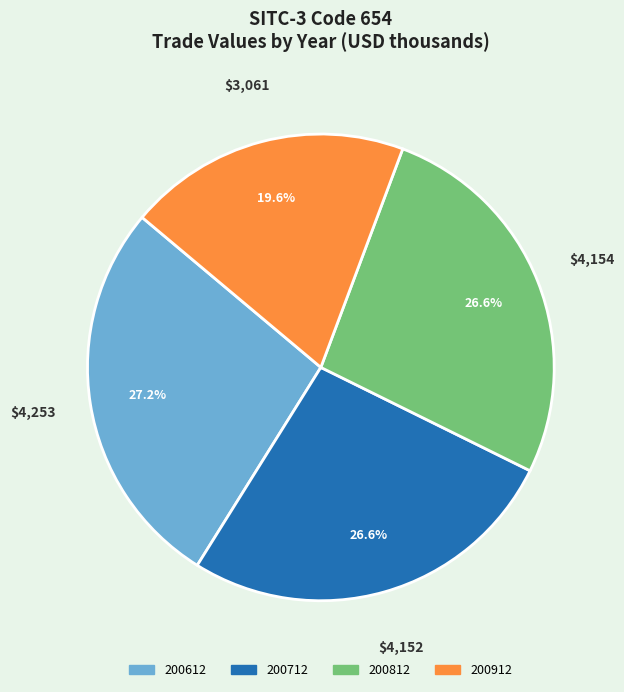

How many slices are in this pie chart?

4